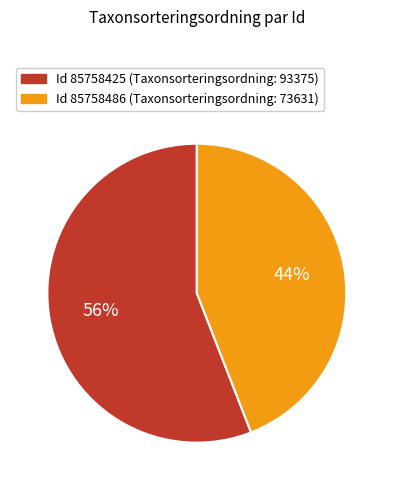

To the nearest percent, what is the average slice percentage?

50%